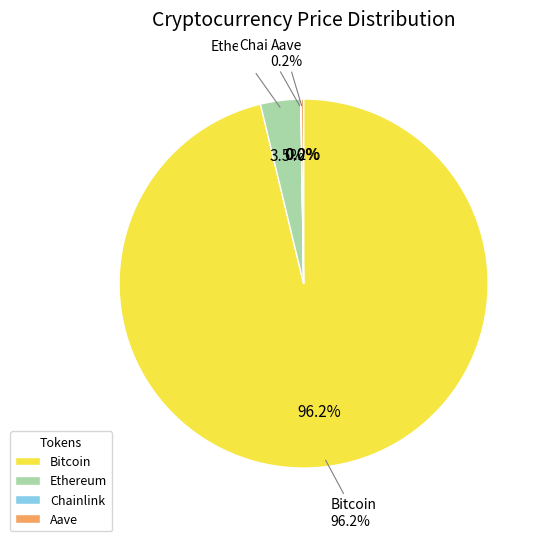

To the nearest percent, what percentage of the pie is Ethereum?

4%